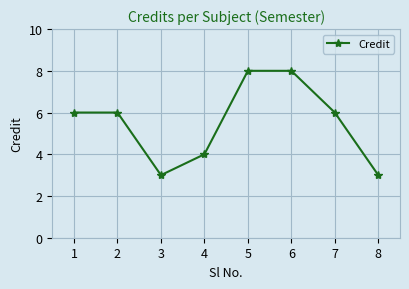

How many values are between 4 and 8?

6